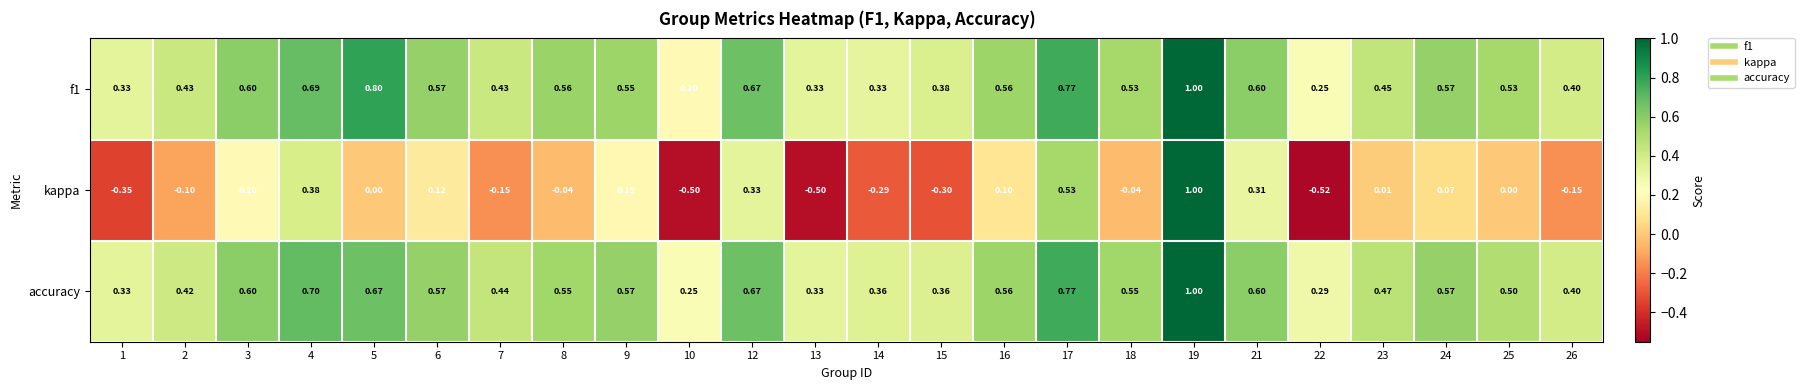

Which series changed the most between 16 and 18?

kappa